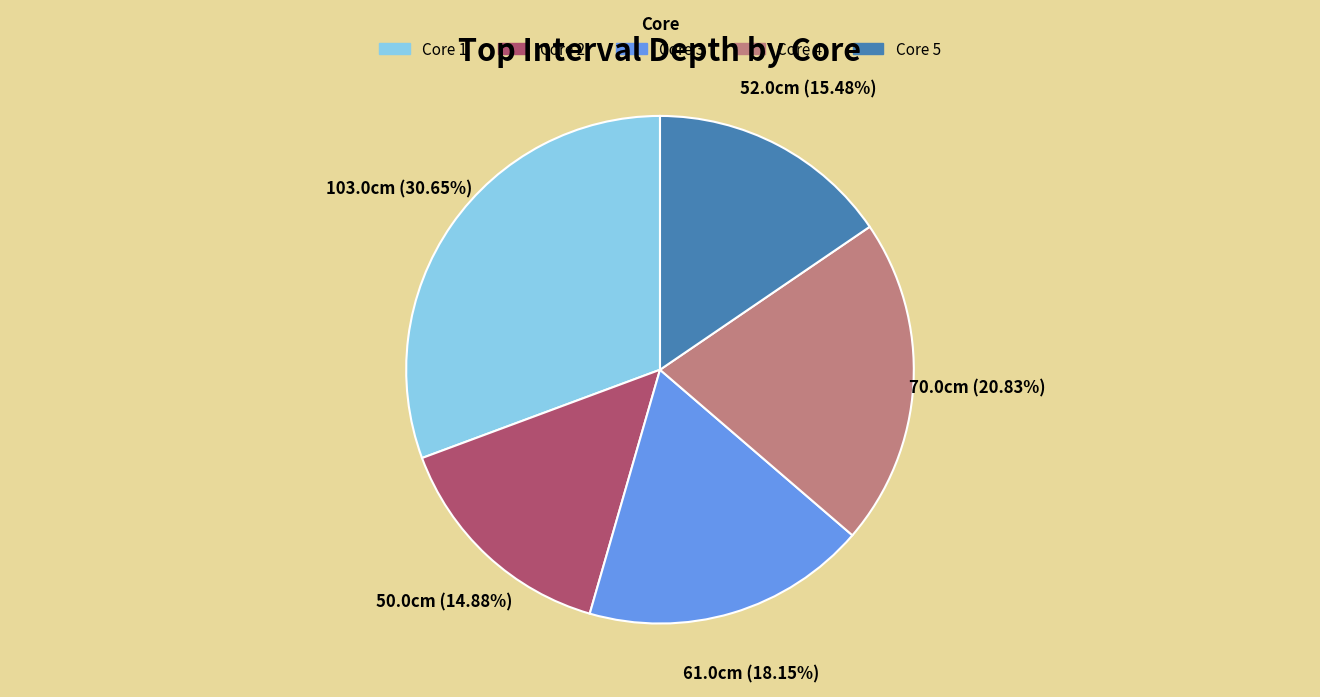

To the nearest percent, what percentage of the pie is Core 5?

15%